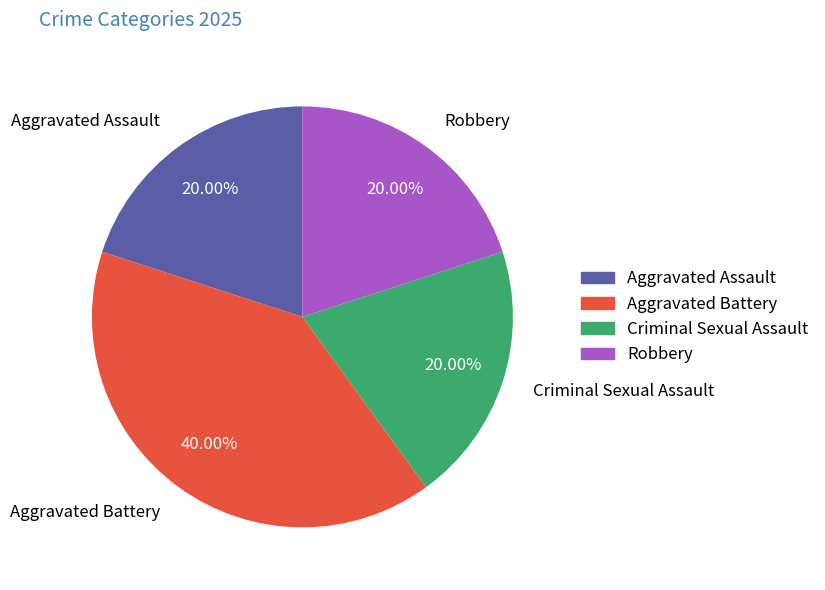

Is Aggravated Assault the majority of the pie?

No